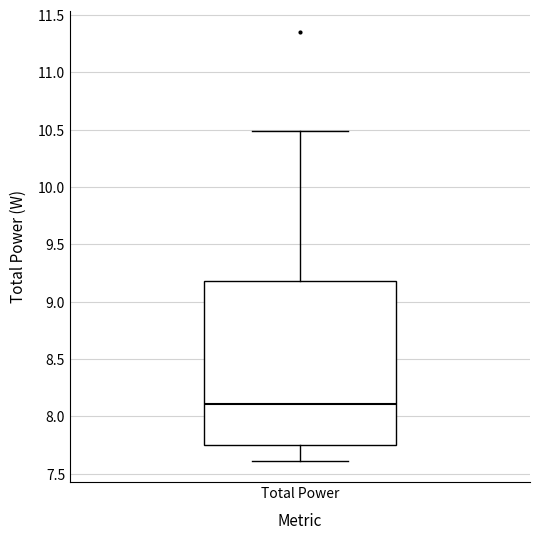

Where does the upper whisker of the box for Total Power end on the y-axis? The values are not printed on the chart, so give them approximately, as read against the axis.

10.50